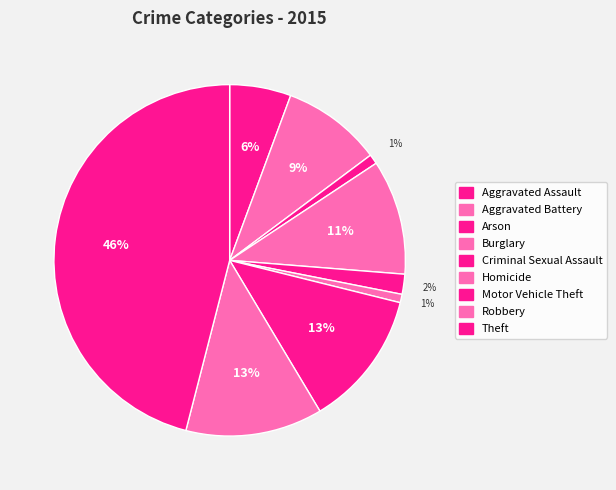

The Theft slice represents 34% of the pie. True or false?

False